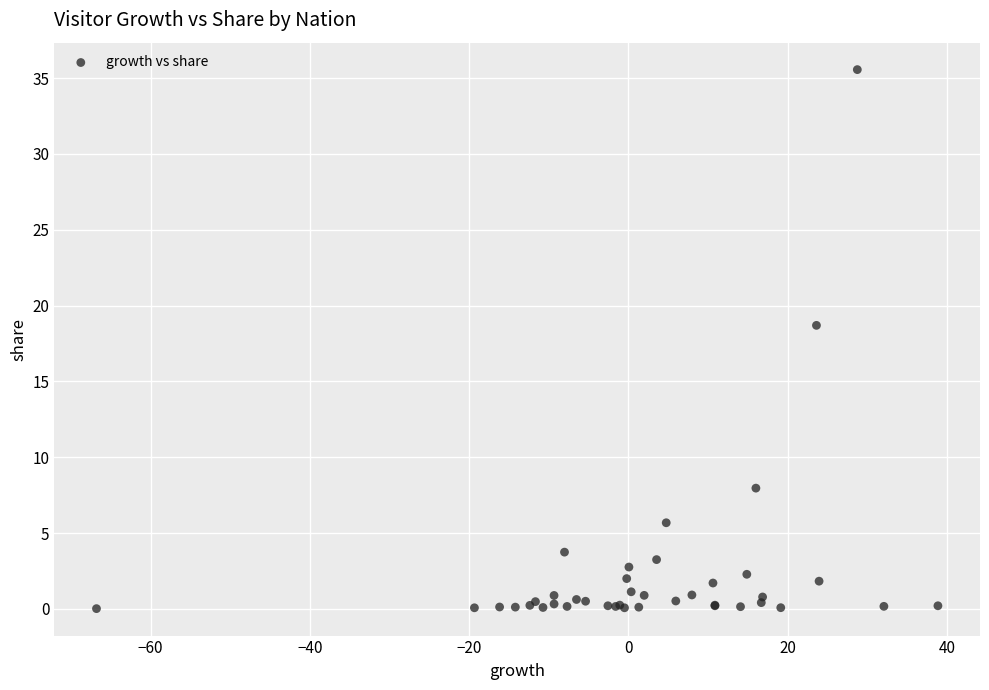

What Y value in the scatter plot is closest to 17?

18.7